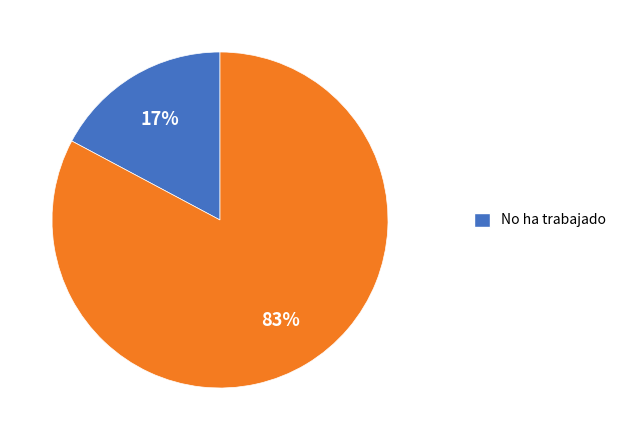

Does any single category account for the majority?

Yes